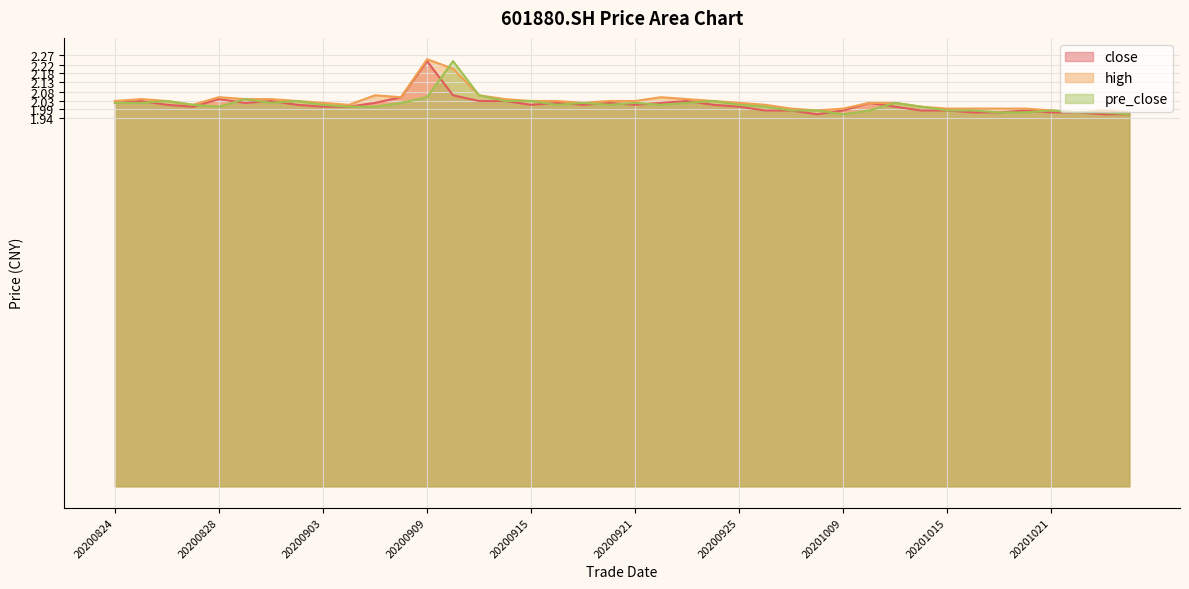

Which category has the lowest value in the close series?

20200930